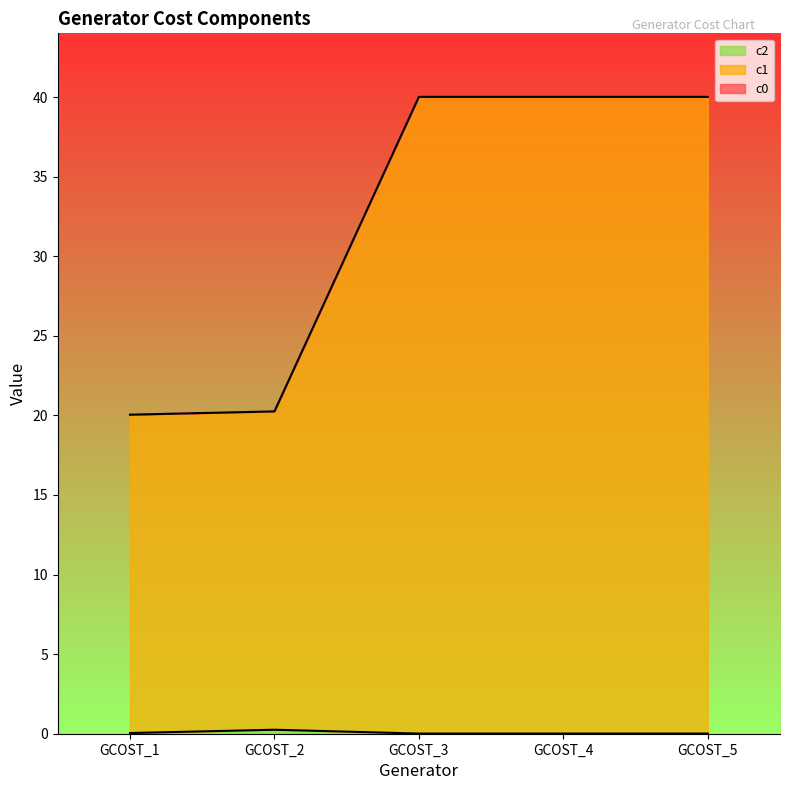

What is the maximum value shown in the chart?

40.0